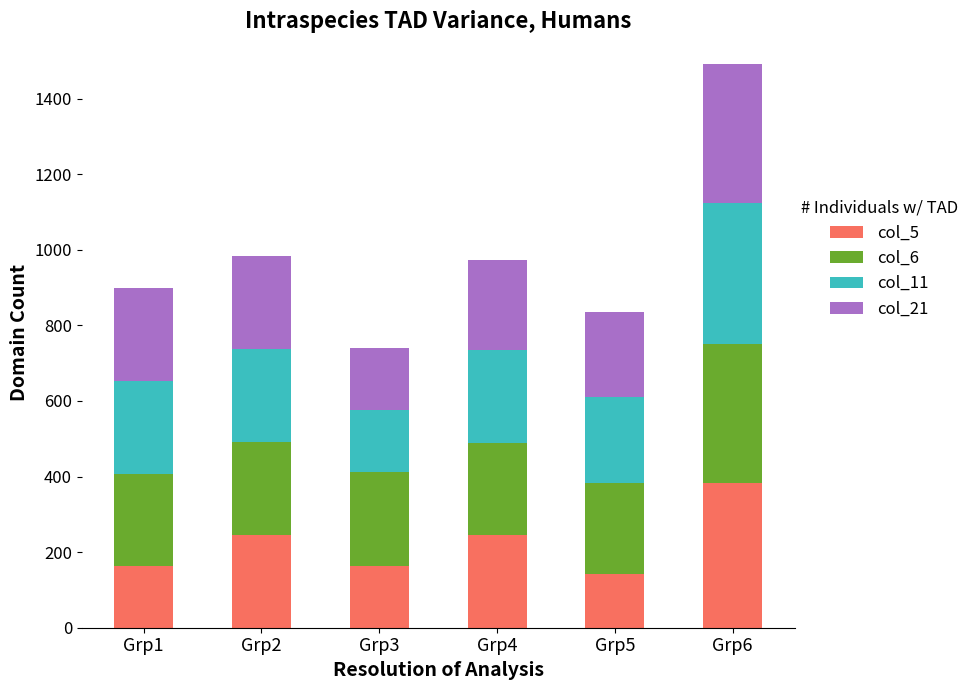

What is the difference between the maximum and minimum values in the col_5 series?

240